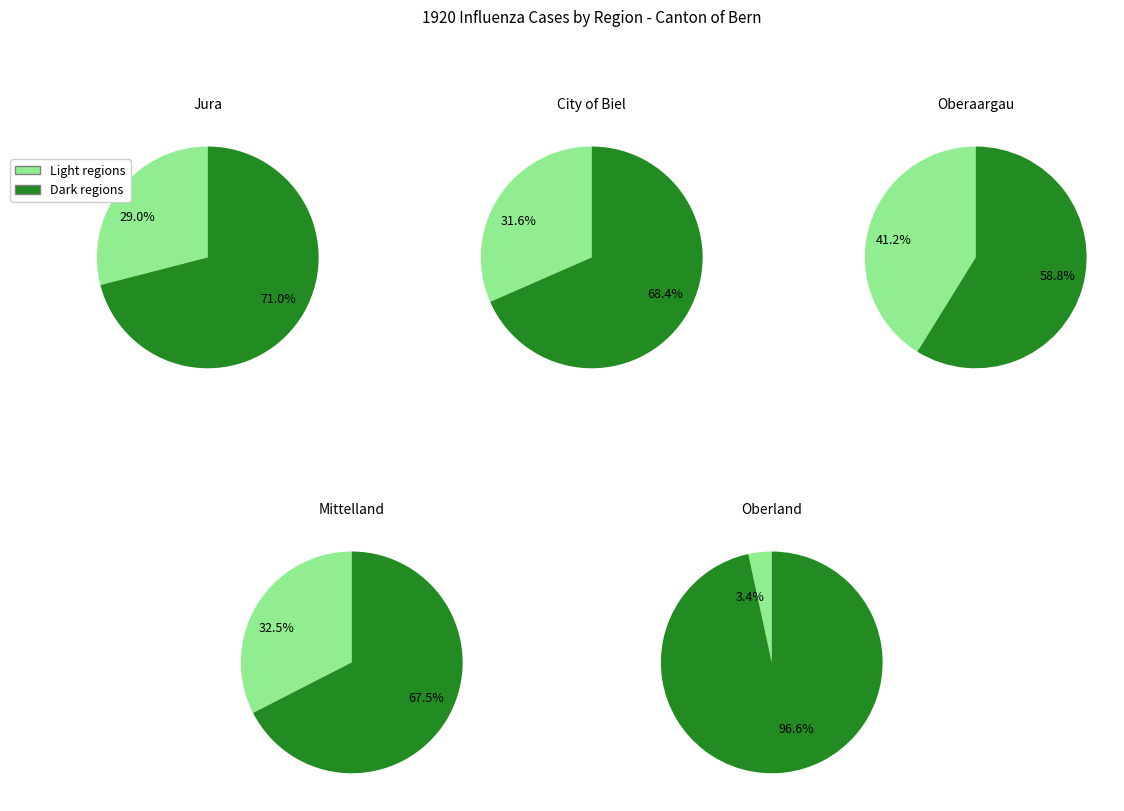

To the nearest percent, what portion does Oberland represent?

11%